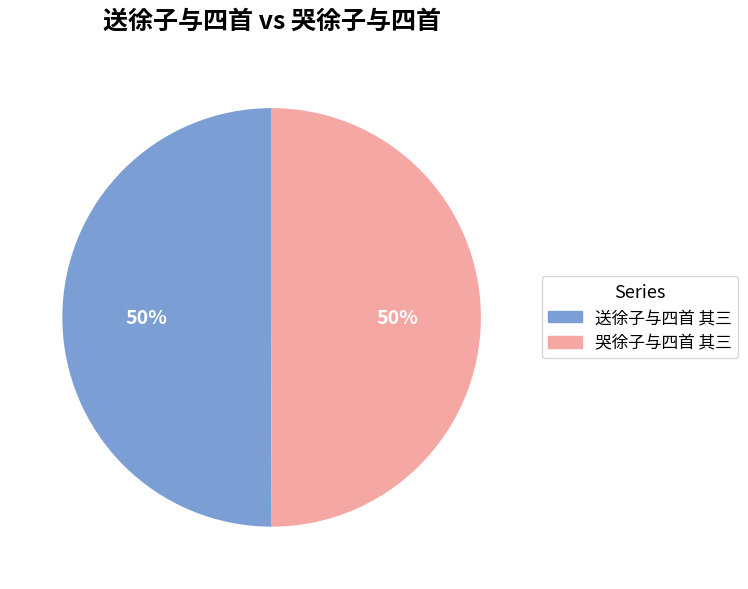

To the nearest percent, what portion does 哭徐子与四首 其三 represent?

50%